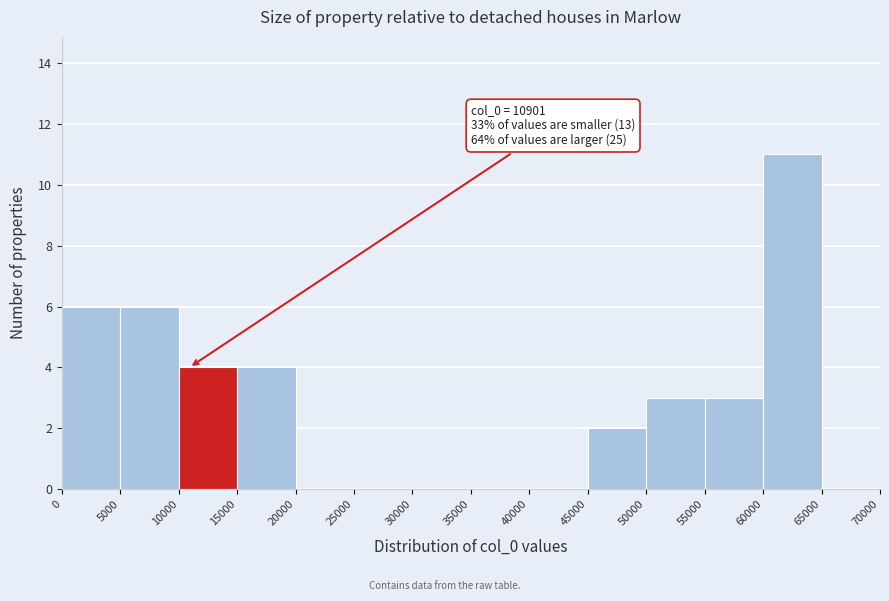

Over which range of the x-axis is the bar tallest?

60000 to 65000